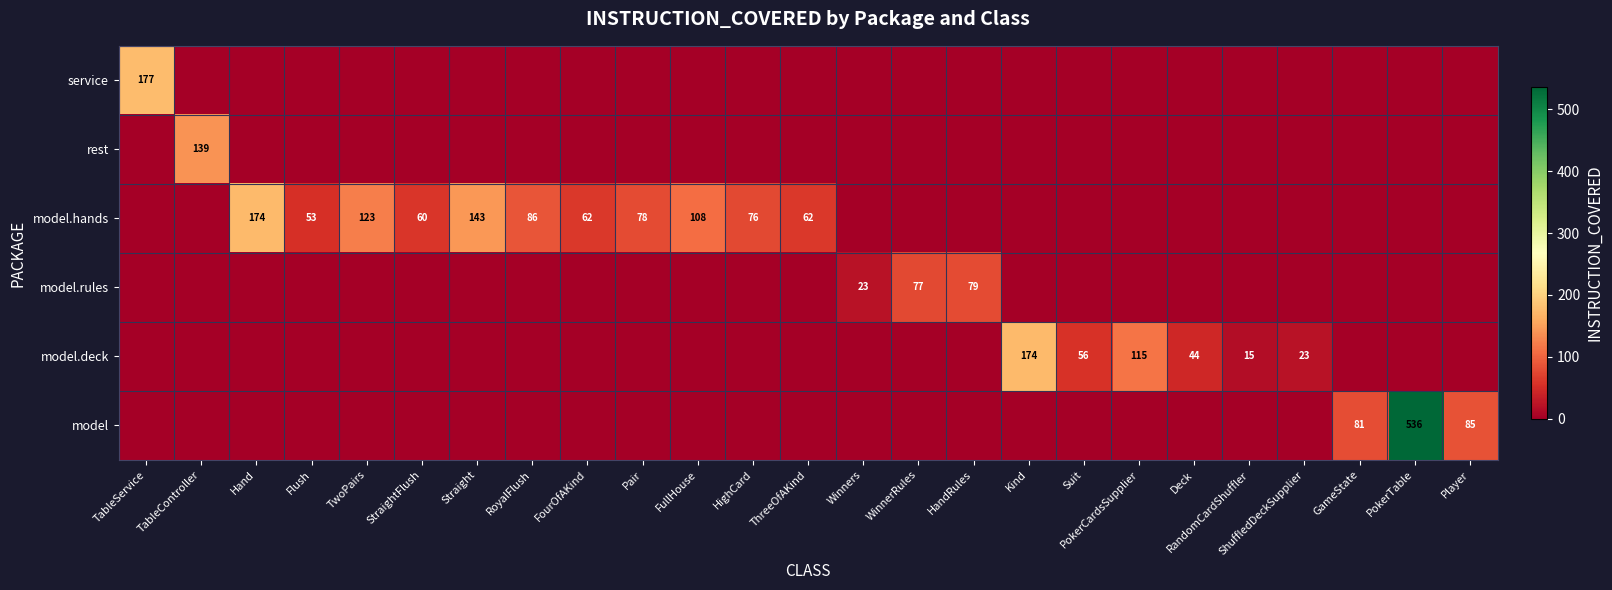

Which label corresponds to the smallest value in the chart?

TableController